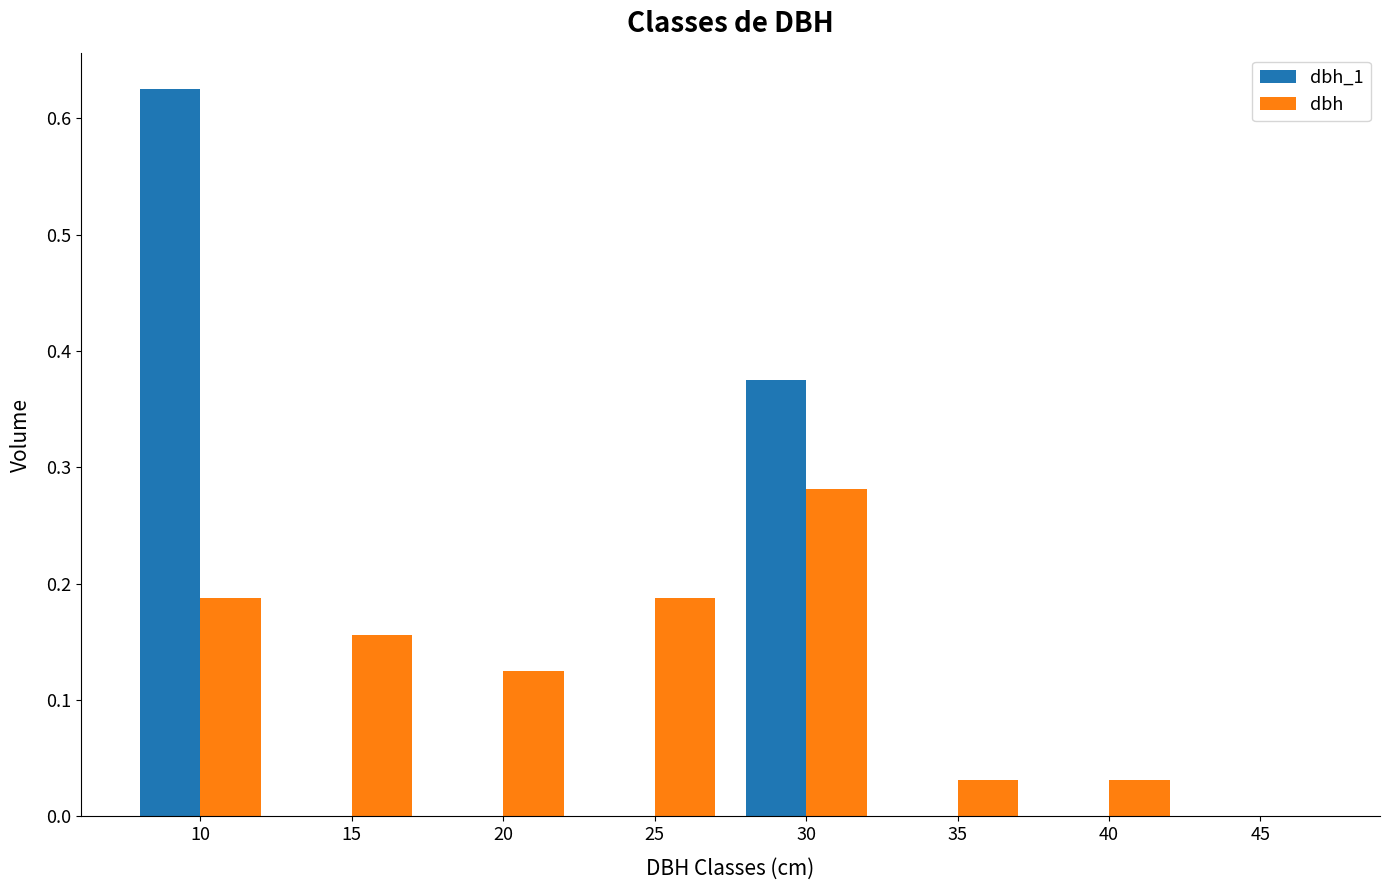

Is the value of dbh_1 at 45 greater than the value of dbh at 25?

No